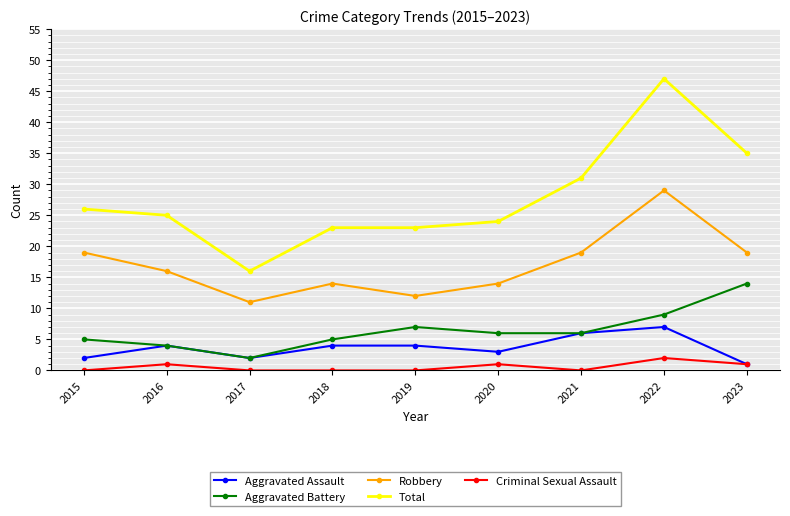

Is this an area chart (filled region under the line)?

No